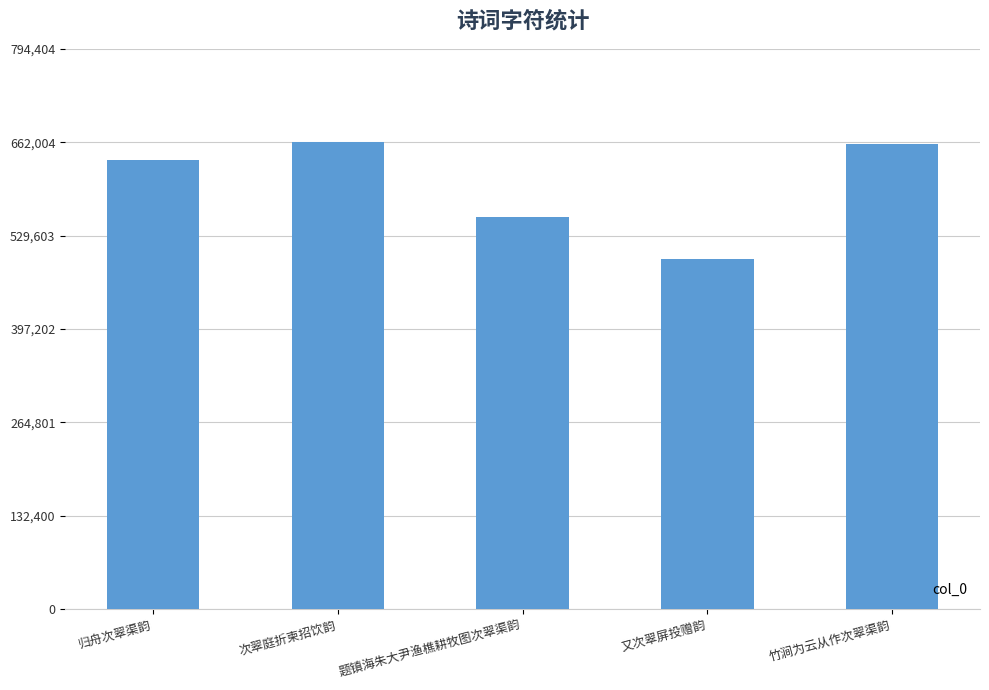

What is the greatest value displayed?

662004